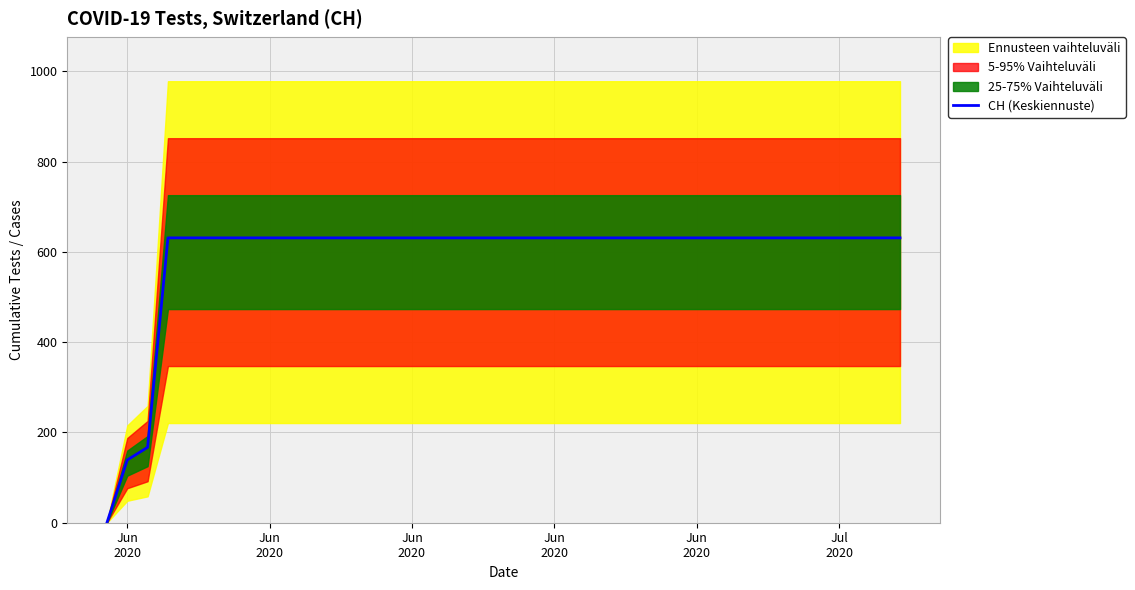

How many categories are shown in the chart?

40